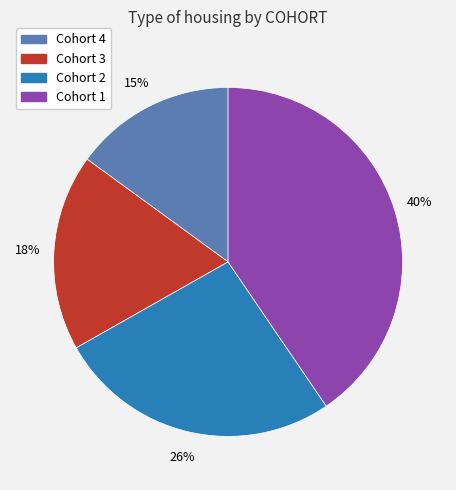

Is there any slice that represents more than half of the pie?

No